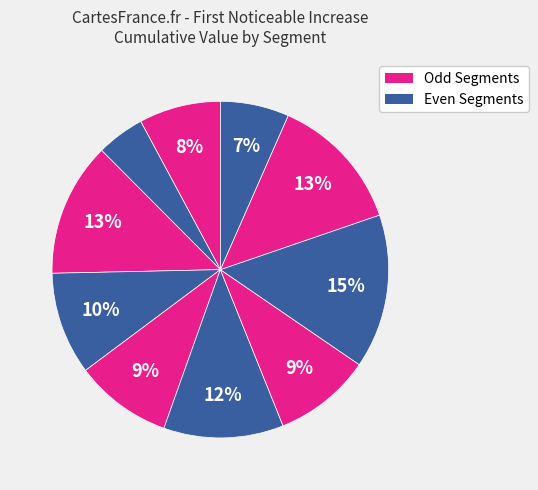

Count the number of slices in the pie.

10